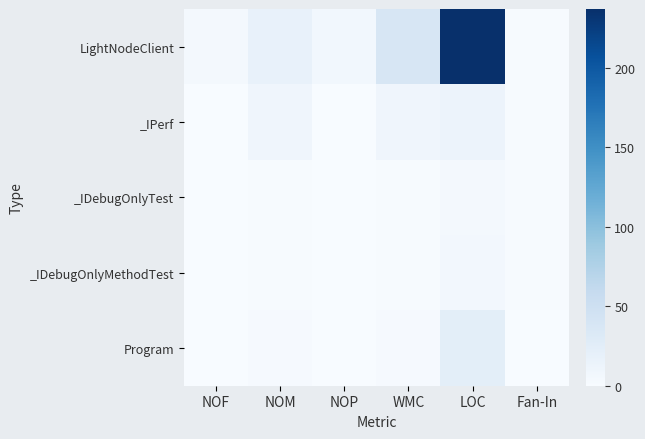

Which series has the widest spread of values?

LightNodeClient